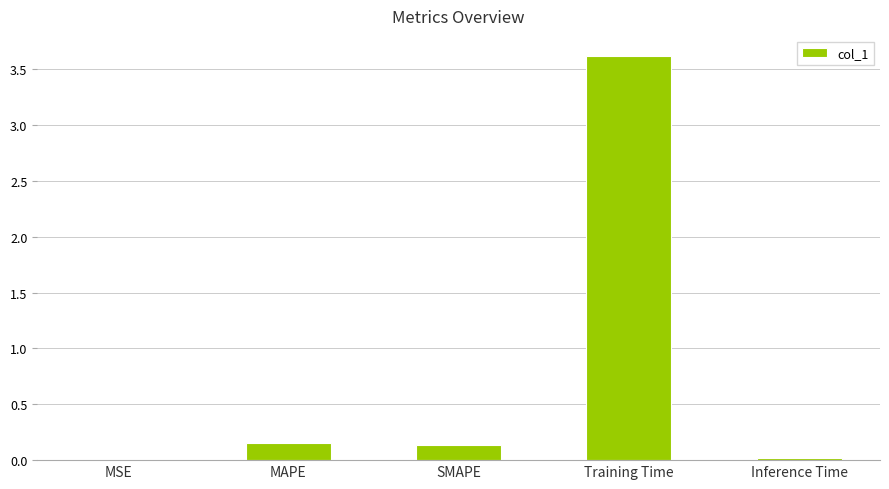

True or false: the data shows 0.0 at MSE.

True